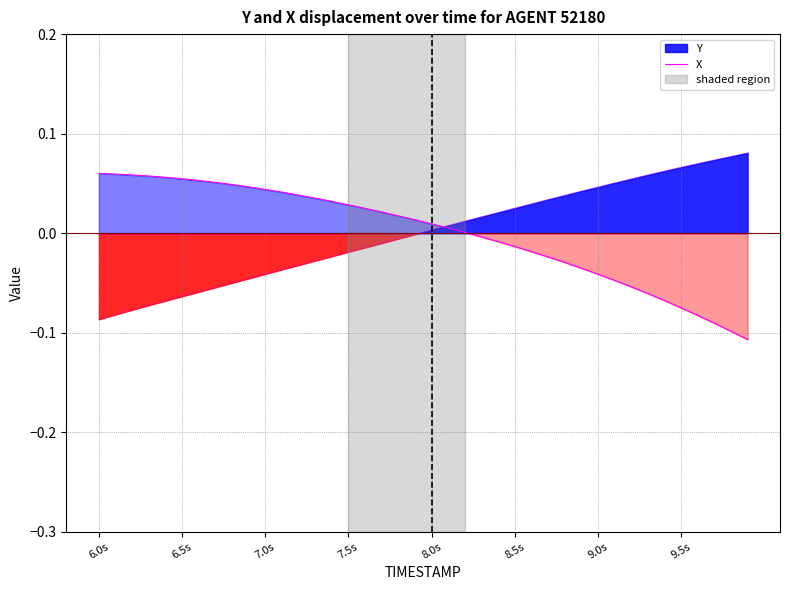

What is the difference between the second highest and minimum values?

0.2